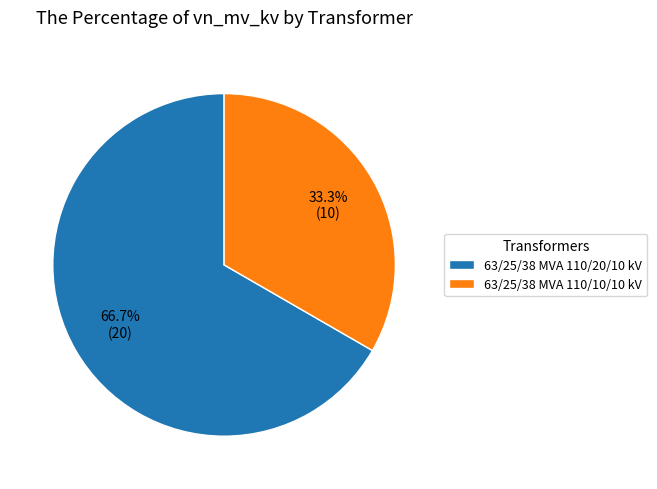

What is the total percentage of 63/25/38 MVA 110/10/10 kV and 63/25/38 MVA 110/20/10 kV?

100.0%